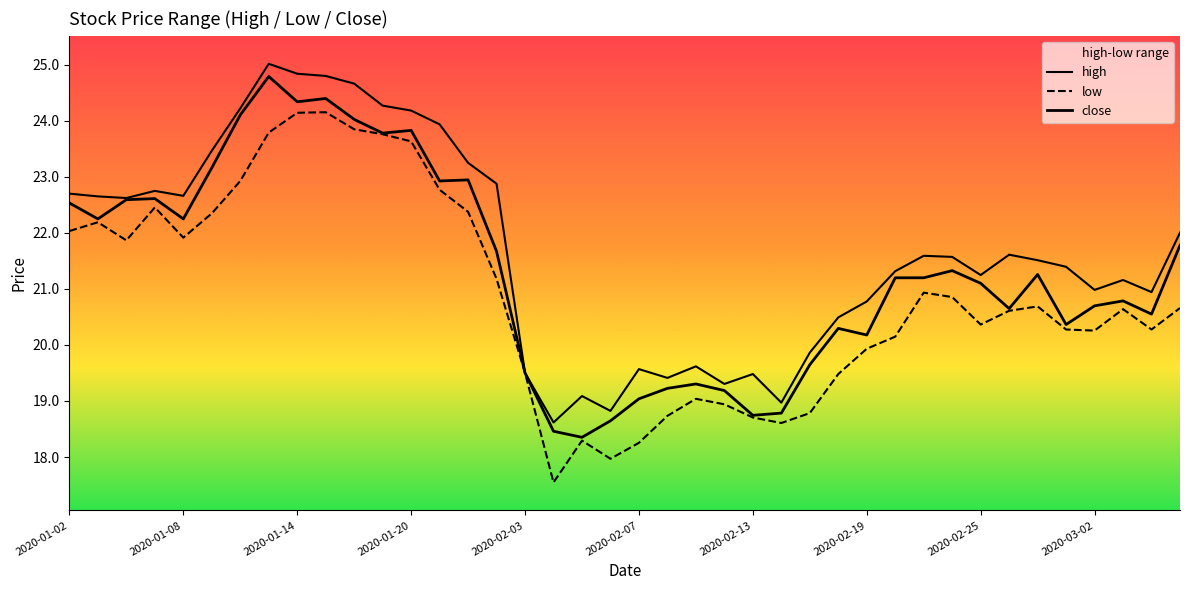

Reading left to right, what are all the values shown in this chart?

high: 22.7	22.7	22.6	22.7	22.7	23.5	24.2	25.0	24.8	24.8	24.7	24.3	24.2	23.9	23.2	22.9	19.5	18.6	19.1	18.8	19.6	19.4	19.6	19.3	19.5	19.0	19.9	20.5	20.8	21.3	21.6	21.6	21.2	21.6	21.5	21.4	21.0	21.2	20.9	22.0
low: 22.0	22.2	21.9	22.5	21.9	22.3	22.9	23.8	24.1	24.2	23.8	23.8	23.6	22.8	22.4	21.2	19.5	17.5	18.3	18.0	18.3	18.7	19.0	18.9	18.7	18.6	18.8	19.5	19.9	20.1	20.9	20.9	20.4	20.6	20.7	20.3	20.3	20.6	20.3	20.7
close: 22.5	22.2	22.6	22.6	22.2	23.2	24.1	24.8	24.3	24.4	24.0	23.8	23.8	22.9	22.9	21.7	19.5	18.5	18.4	18.6	19.0	19.2	19.3	19.2	18.7	18.8	19.6	20.3	20.2	21.2	21.2	21.3	21.1	20.6	21.3	20.4	20.7	20.8	20.6	21.8